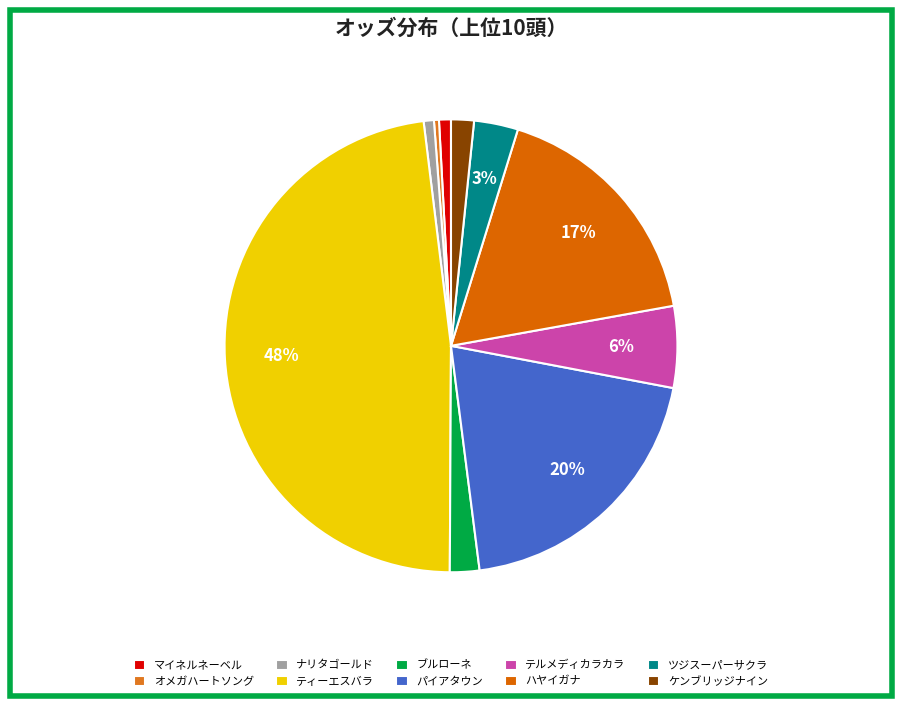

How much of the chart is everything except マイネルネーベル?

99.2%